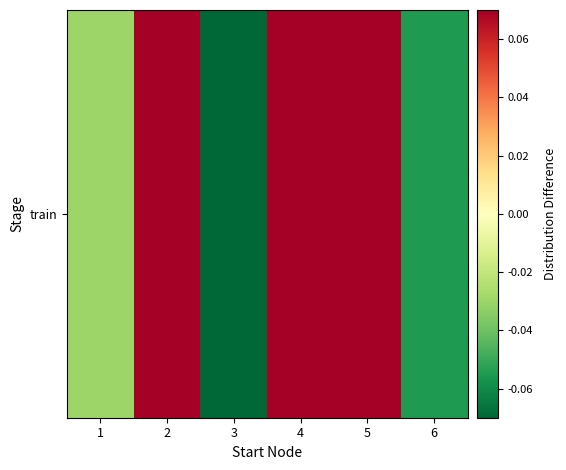

What is the difference between the second highest and second lowest values?

0.1